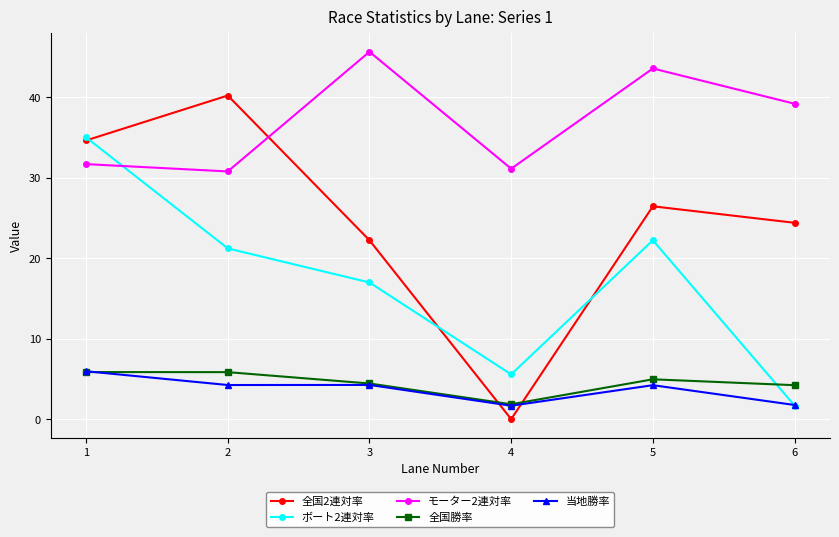

At which category is the sum across all series the highest?

1